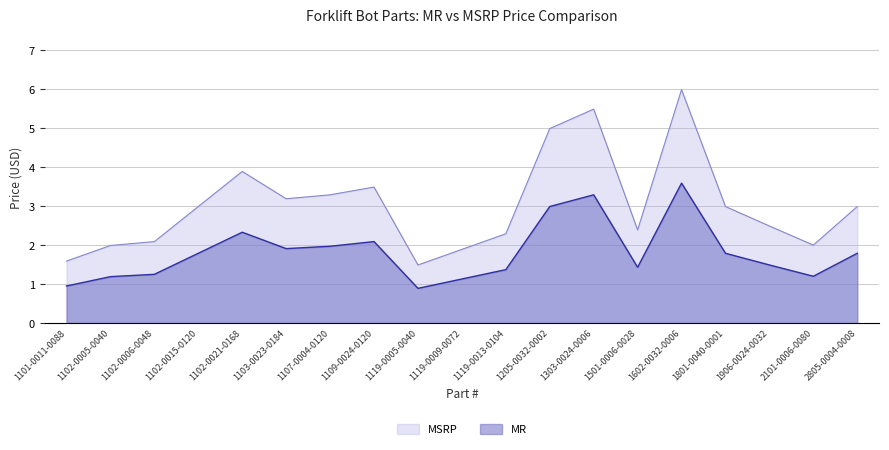

Where does the MR series first go above 1?

1102-0005-0040